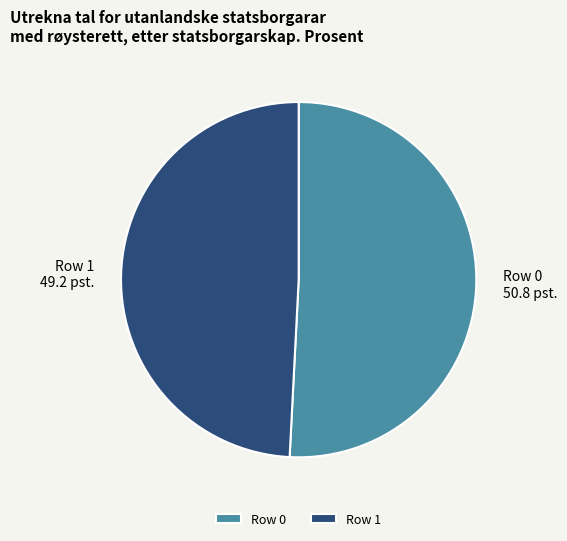

What is the smallest slice in the pie chart?

Row 1